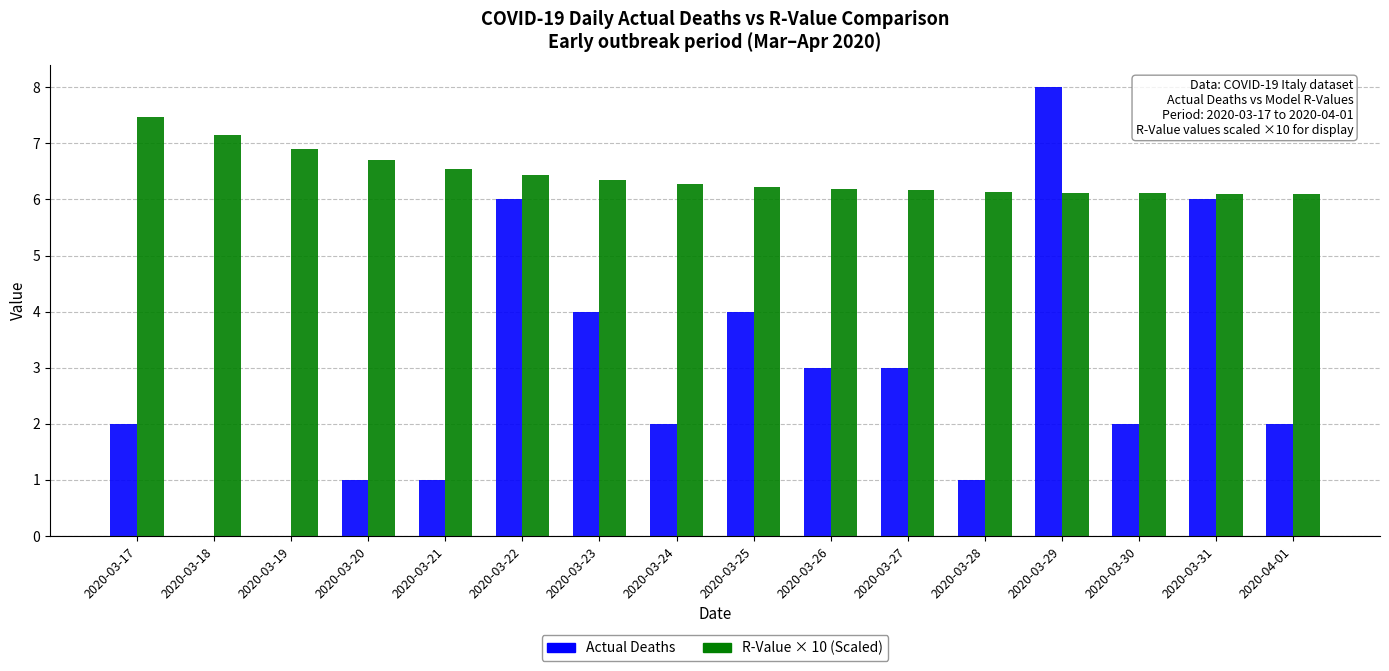

The Actual Deaths series shows 1.0 at 2020-03-20. True or false?

True